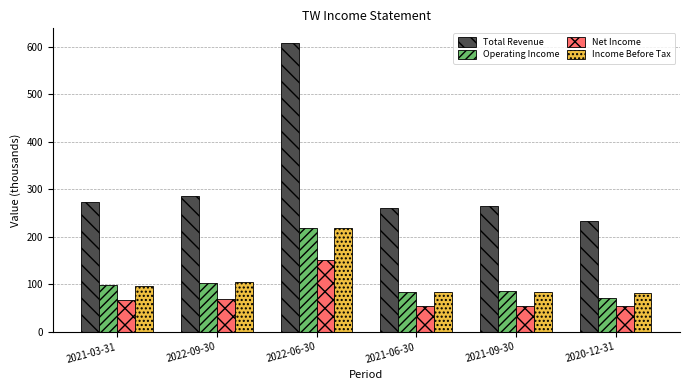

The value of Net Income at 2021-06-30 is 33.1. True or false?

False